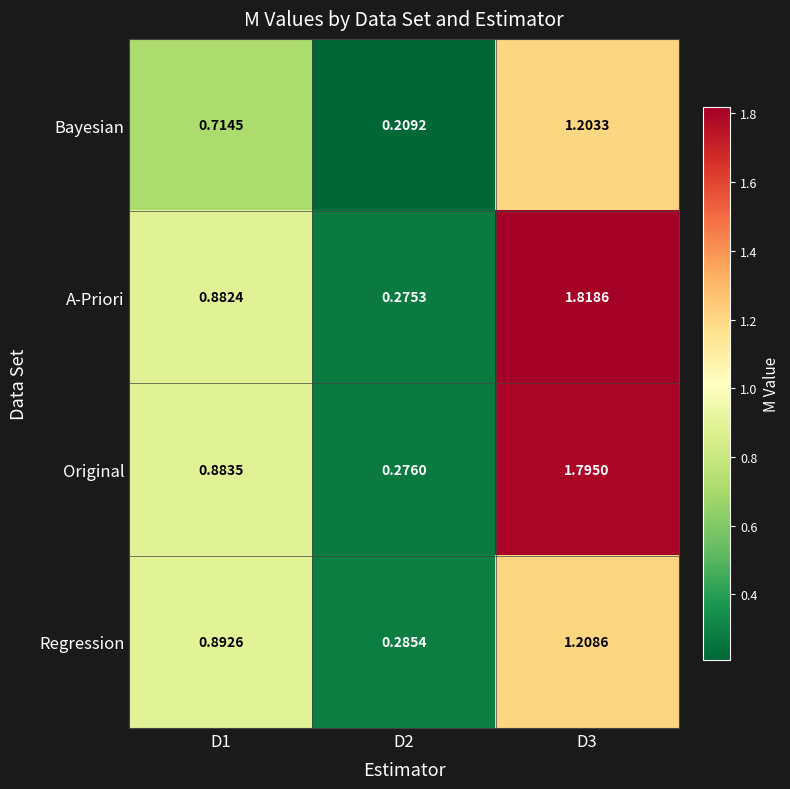

Which series has the largest total across all categories?

A-Priori